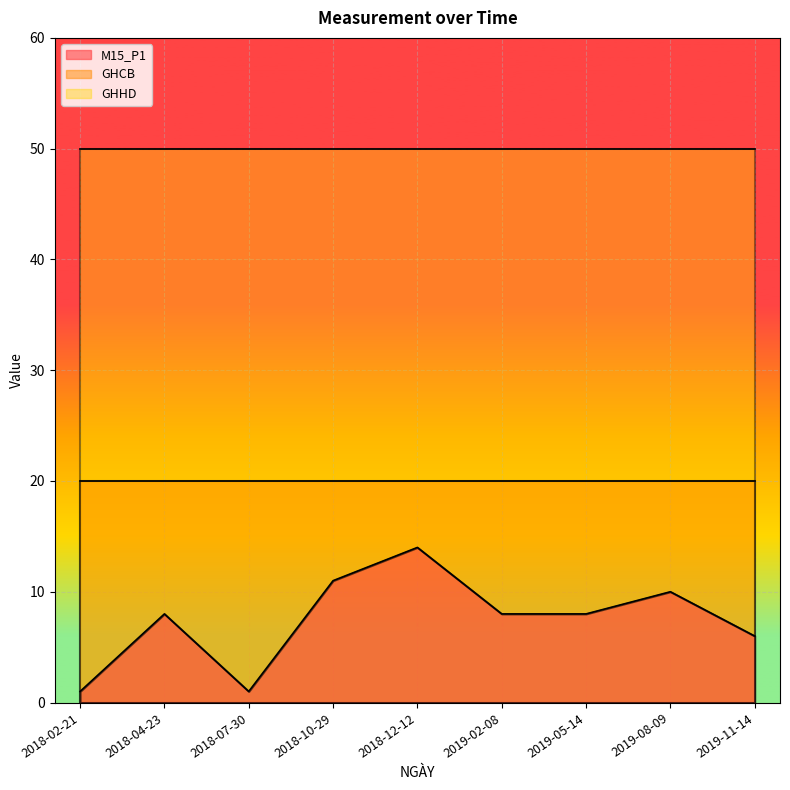

Which label corresponds to the largest value in the chart?

2018-02-21